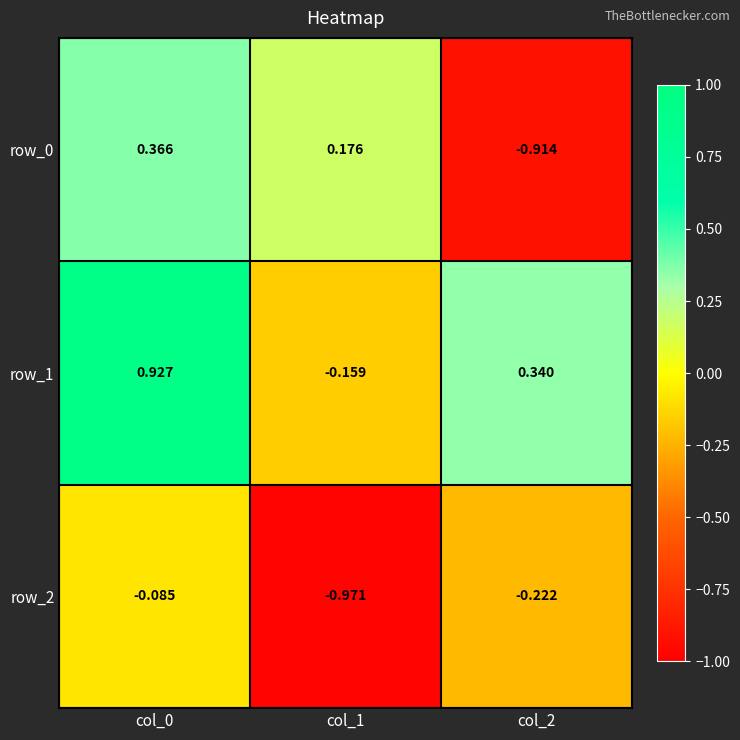

Is the value of row_2 at col_2 greater than the value of row_1 at col_2?

No